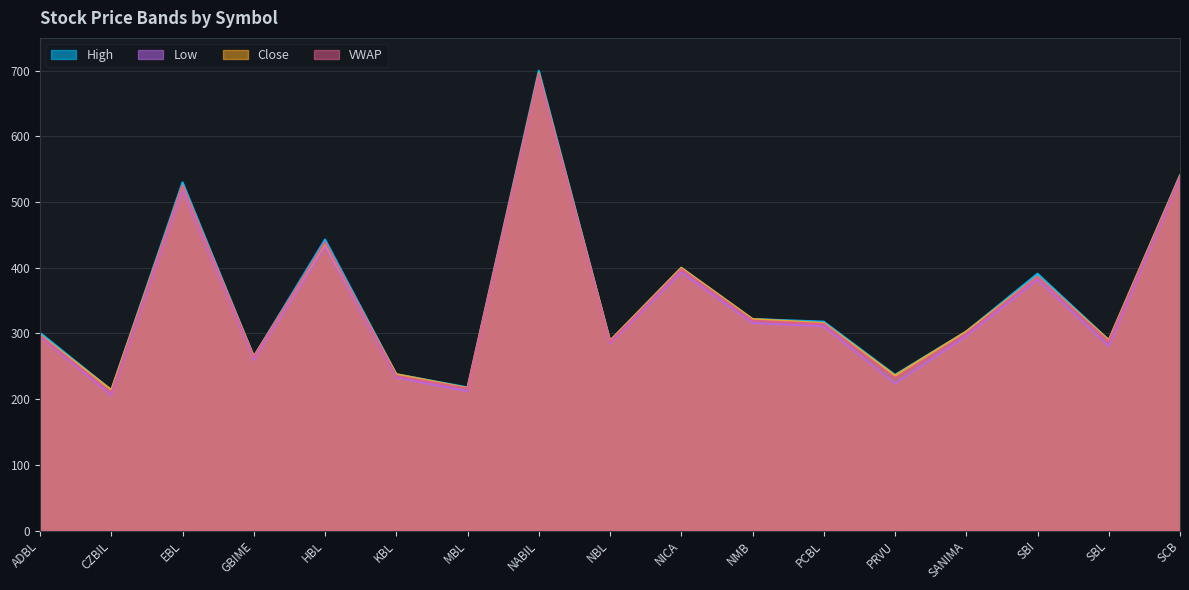

What is the sum of all High values?

6000.0